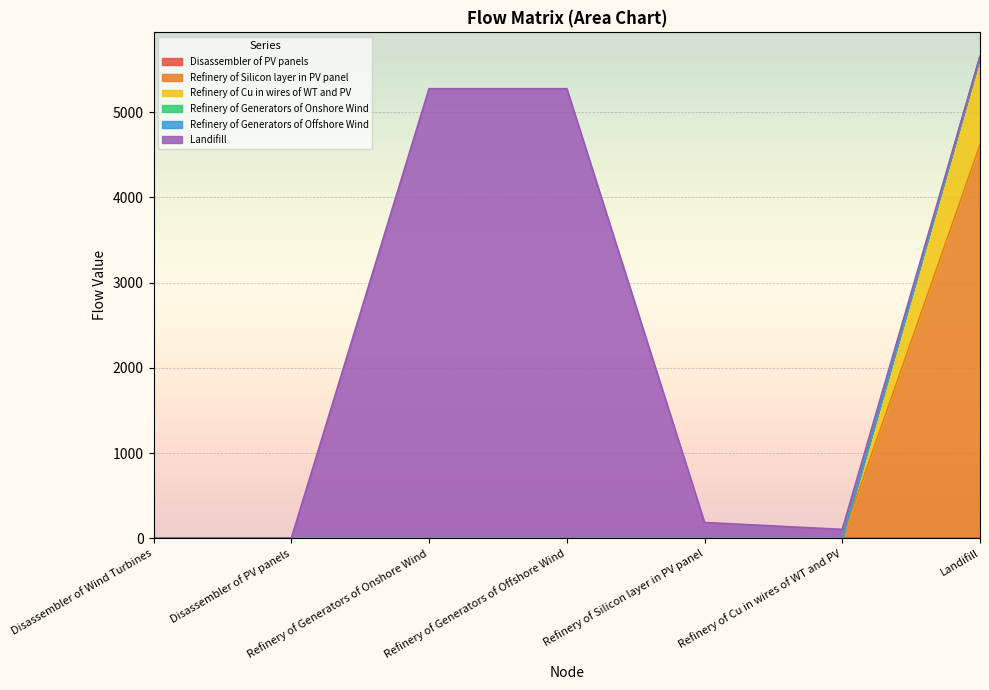

Reading left to right, extract all data points from this chart.

Disassembler of PV panels: 0.0	0.0	0.0	0.0	0.0	0.0	0.0
Refinery of Silicon layer in PV panel: 0.0	0.0	0.0	0.0	0.0	0.0	4616.3
Refinery of Cu in wires of WT and PV: 0.0	0.0	0.0	0.0	0.0	0.0	1039.3
Refinery of Generators of Onshore Wind: 0.0	0.0	0.0	0.0	0.0	0.0	0.0
Refinery of Generators of Offshore Wind: 0.0	0.0	0.0	0.0	0.0	0.0	0.0
Landifill: 0.0	0.0	5276.9	5276.9	184.7	103.9	0.0